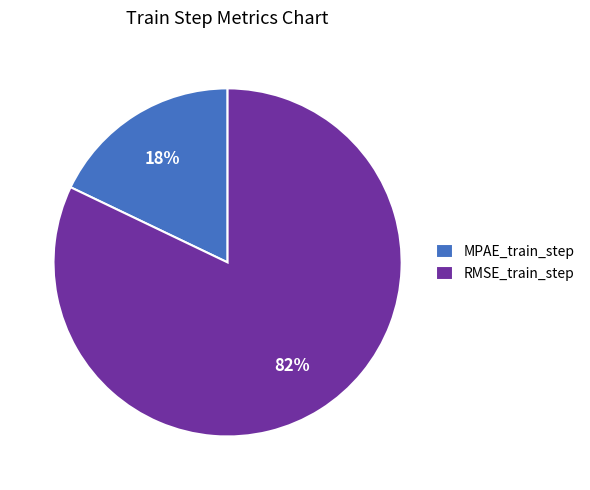

To the nearest percent, what is the difference between the RMSE_train_step and MPAE_train_step slice percentages?

64%